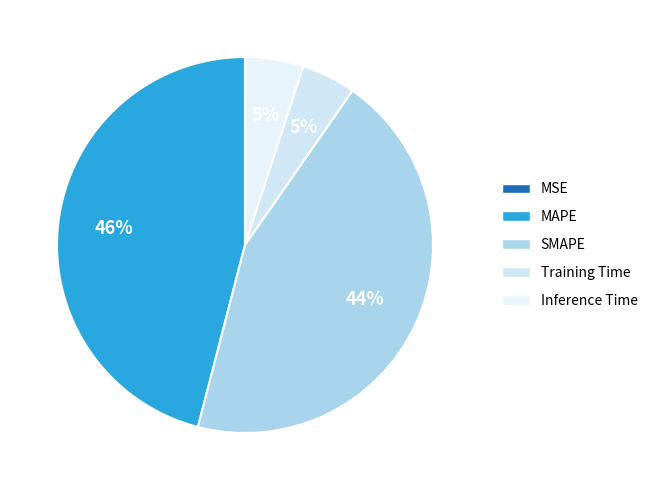

Which category has the biggest portion of the pie?

MAPE